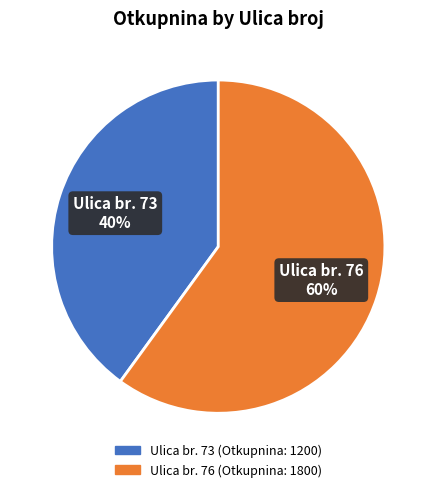

Is there any slice that represents more than half of the pie?

Yes